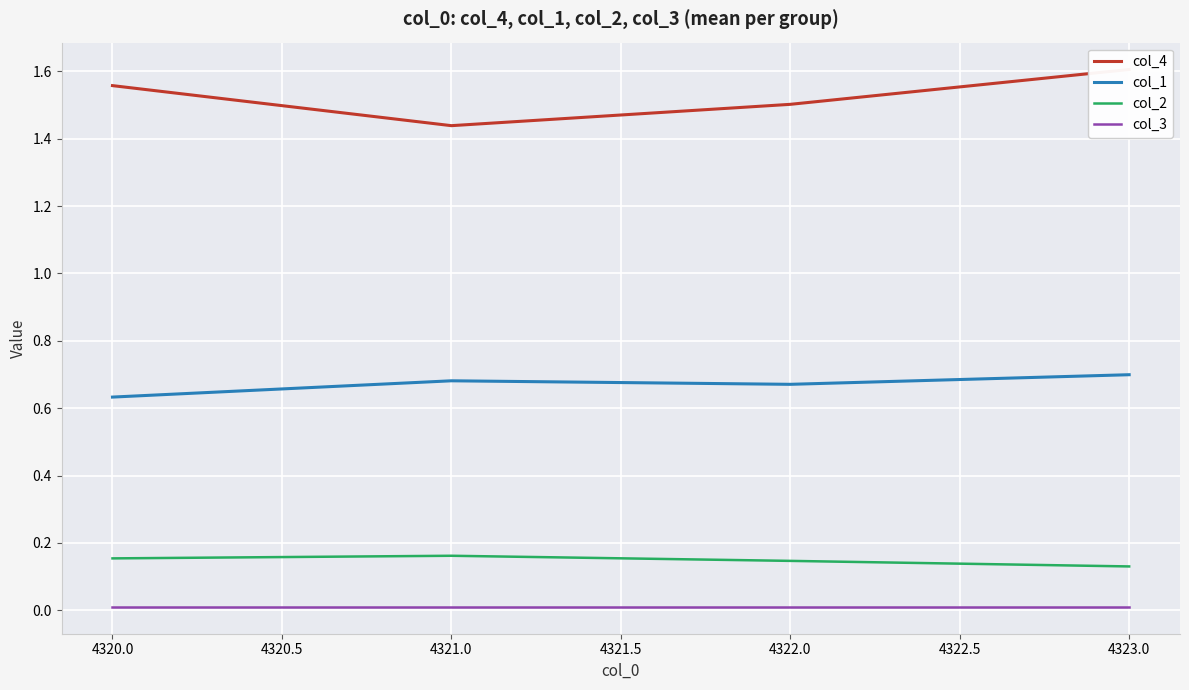

The value of col_3 at 4322.0 is 0.0. True or false?

True